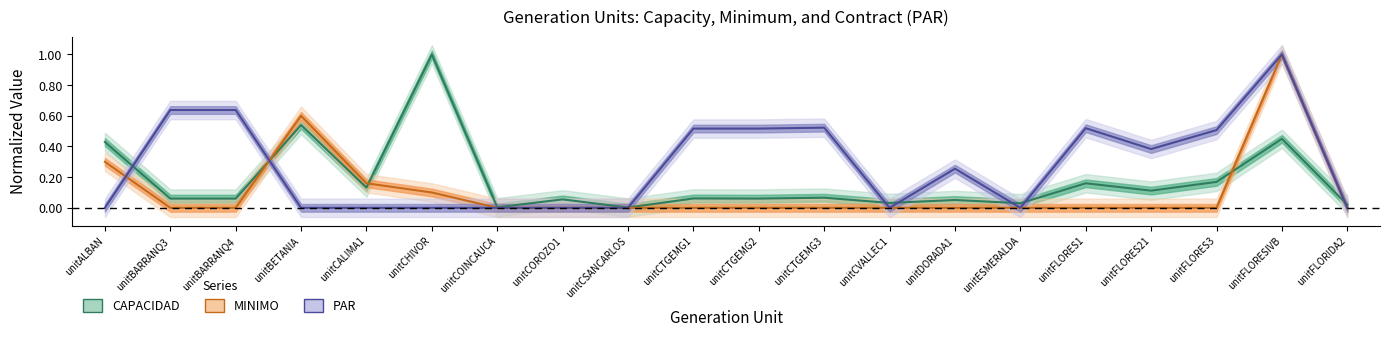

True or false: CAPACIDAD has a value of 0.1 at unitDORADA1.

True